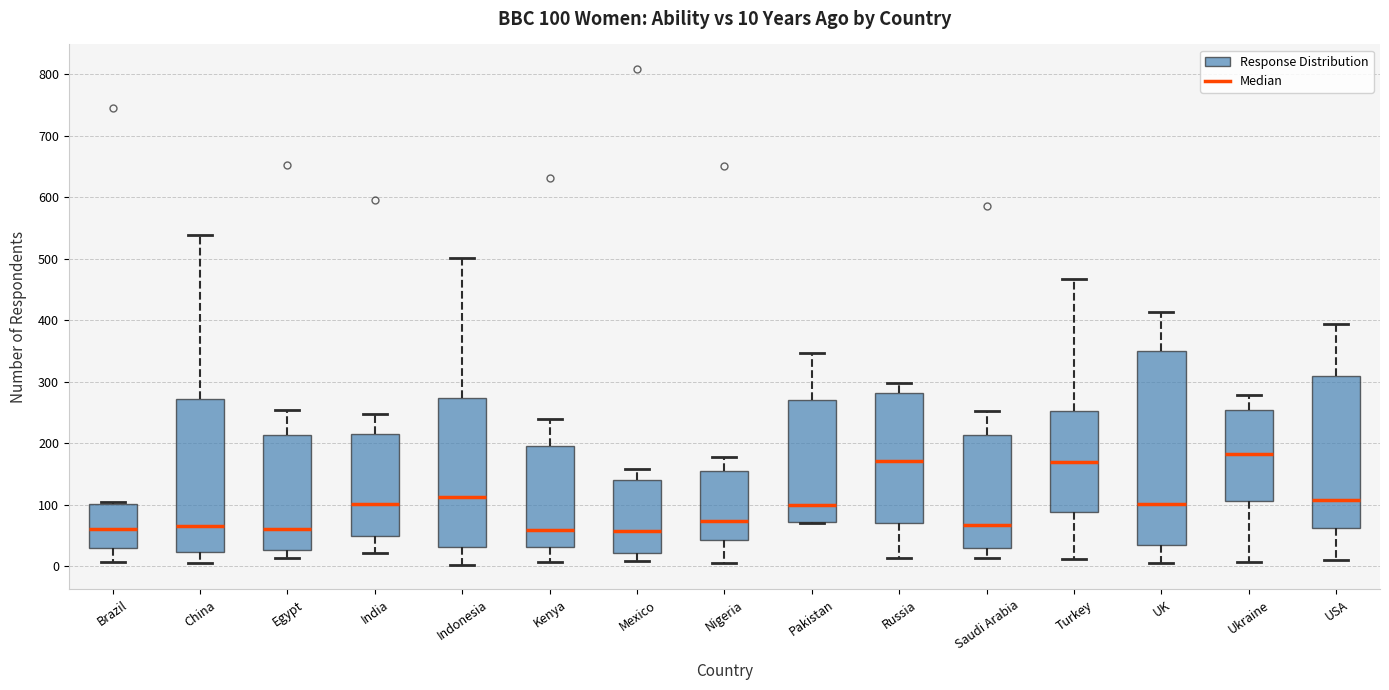

Which box has the highest median line?

Ukraine